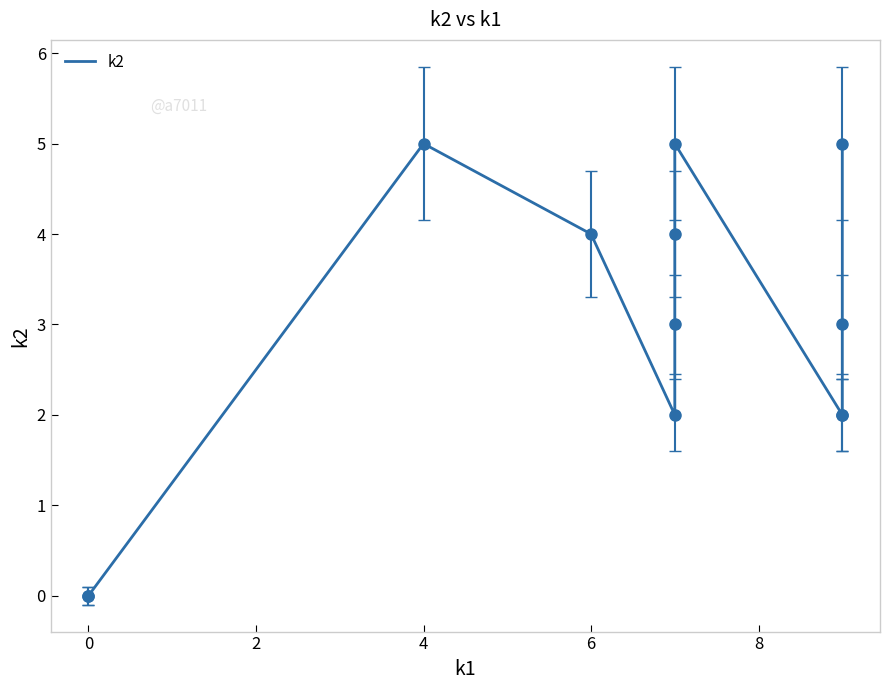

Between 9 and 4, which is larger?

4